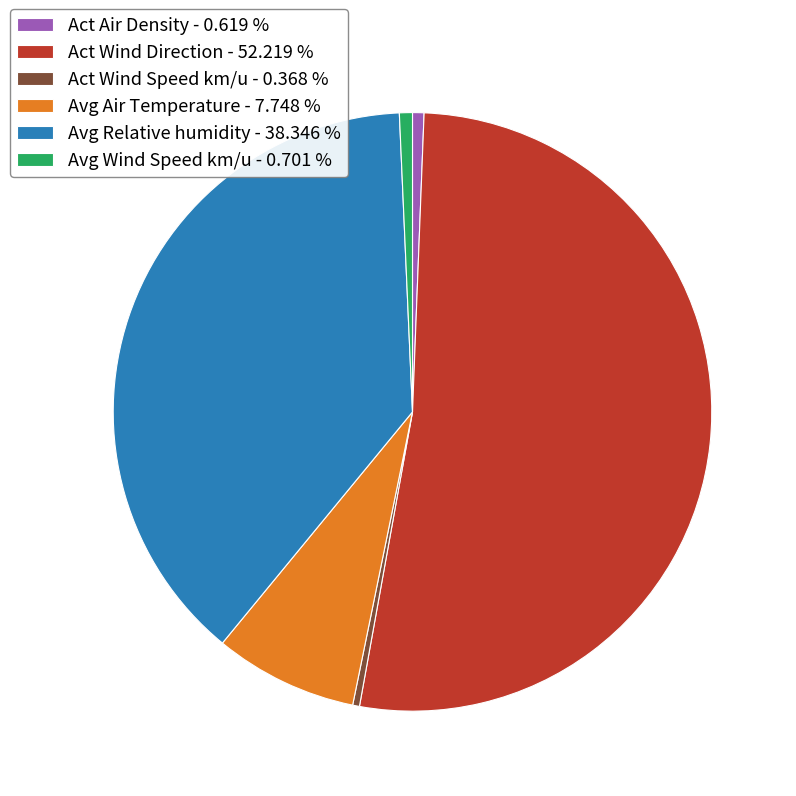

Is there any slice that represents more than half of the pie?

Yes